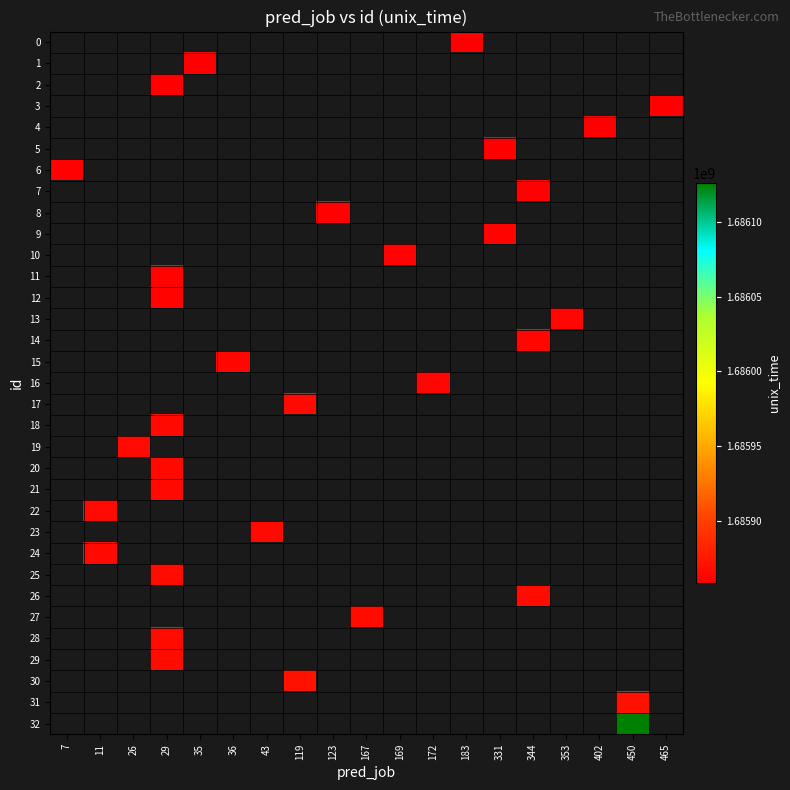

Which label corresponds to the largest value in the chart?

450